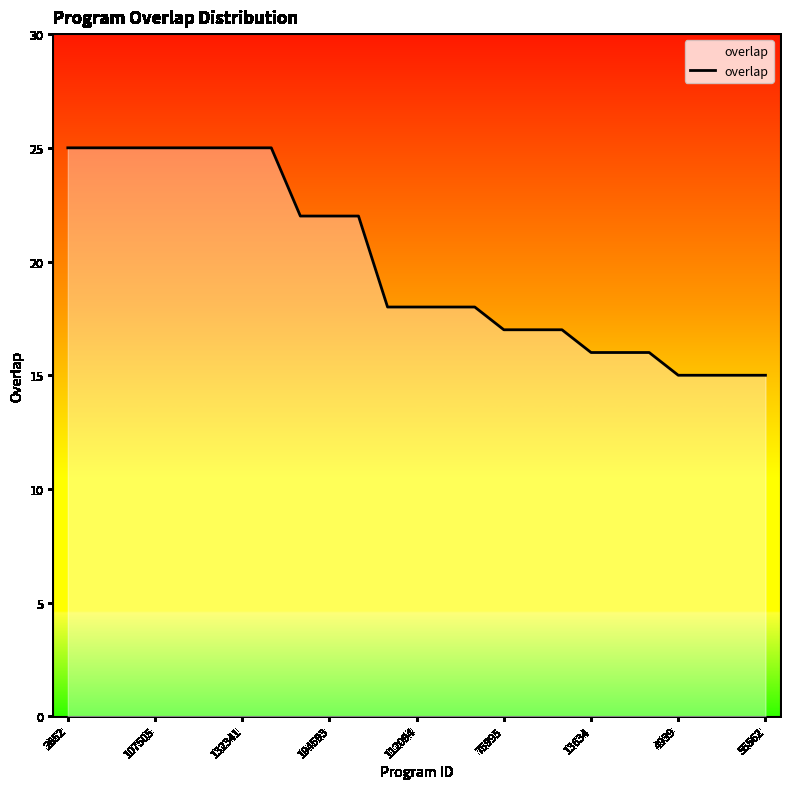

Count the values in the range 16 to 25.

21